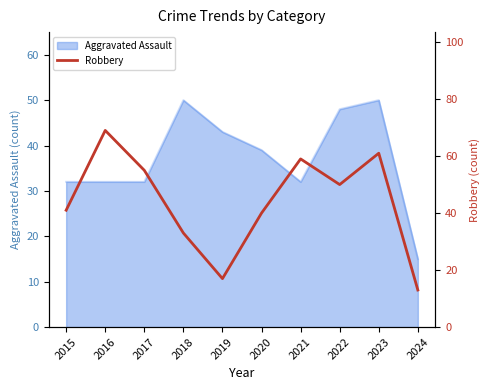

What is the highest value of the Aggravated Assault series?

50